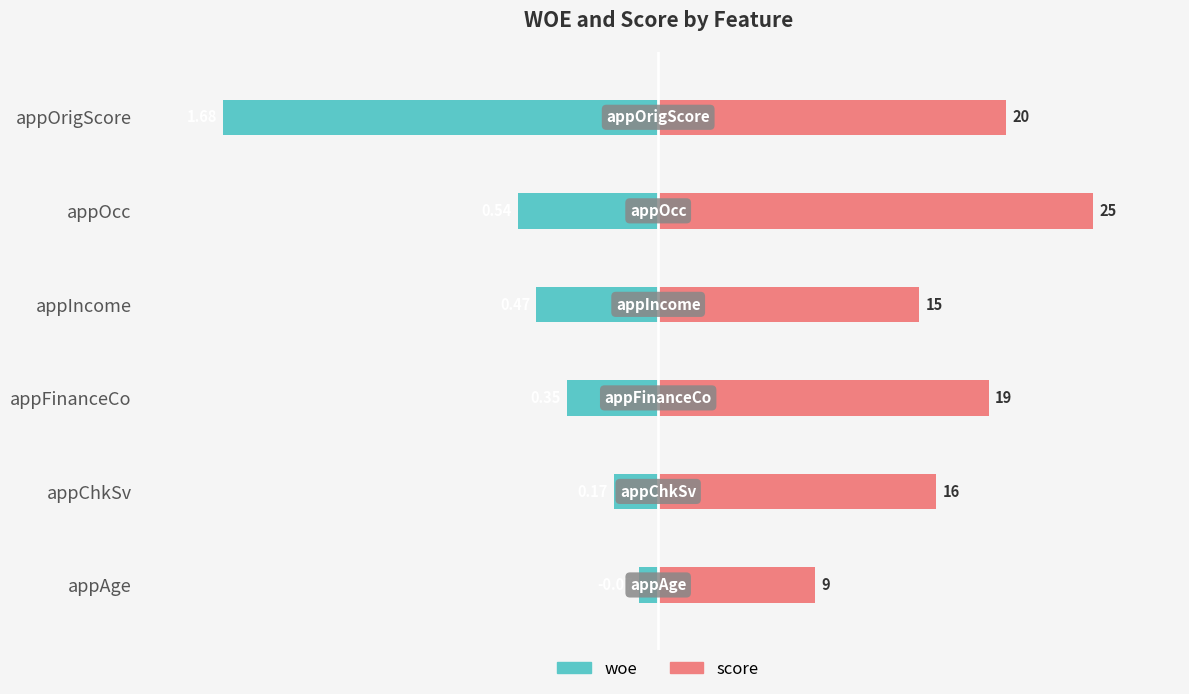

How many bars are there in each group?

2